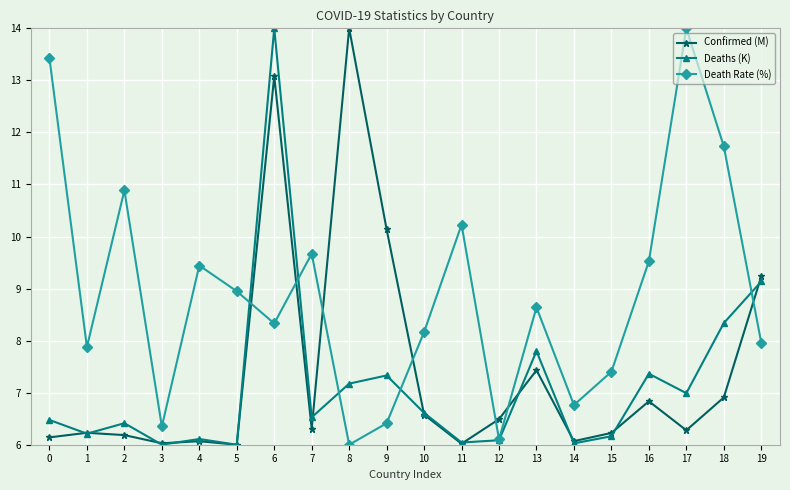

After their last crossing, which series has the higher values: Confirmed (M) or Death Rate (%)?

Confirmed (M)